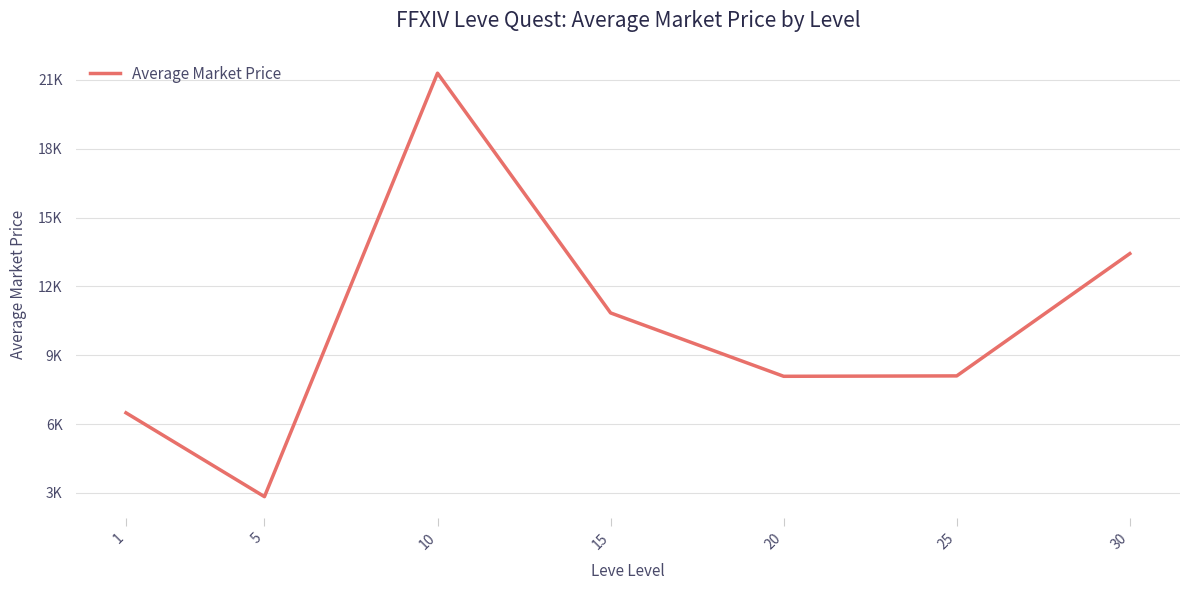

Does the chart have visible grid lines?

Yes